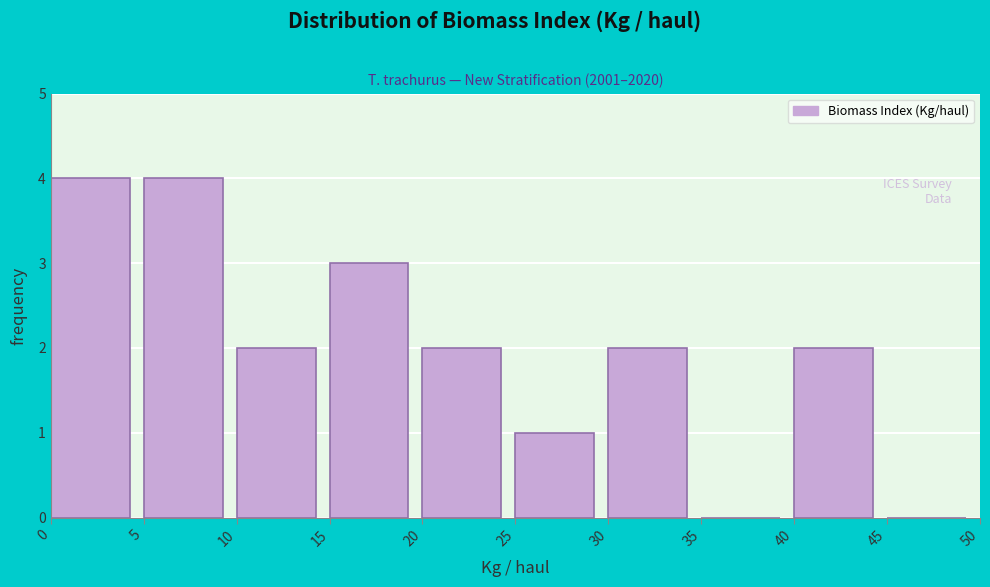

What is the height of the bar covering 25 to 30 on the x-axis? The values are not printed on the chart, so give them approximately, as read against the axis.

1